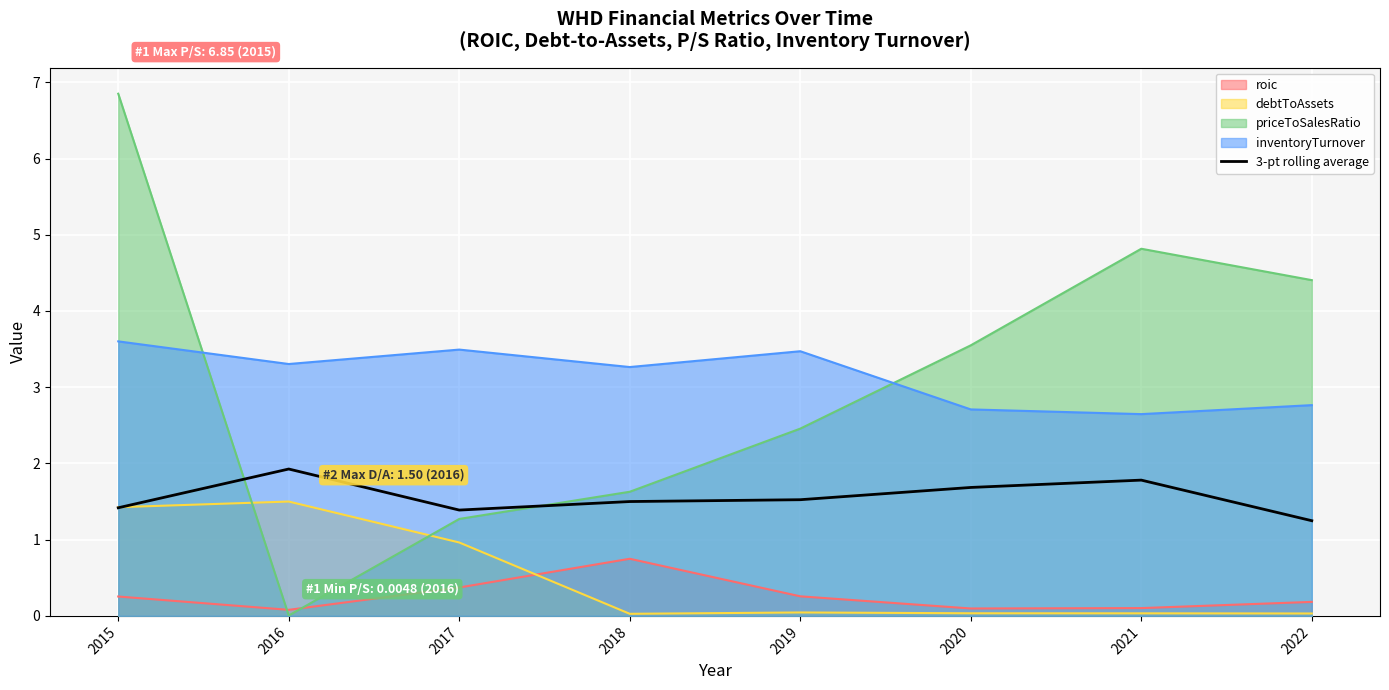

What is the value of the 1st point from the left?

1.4